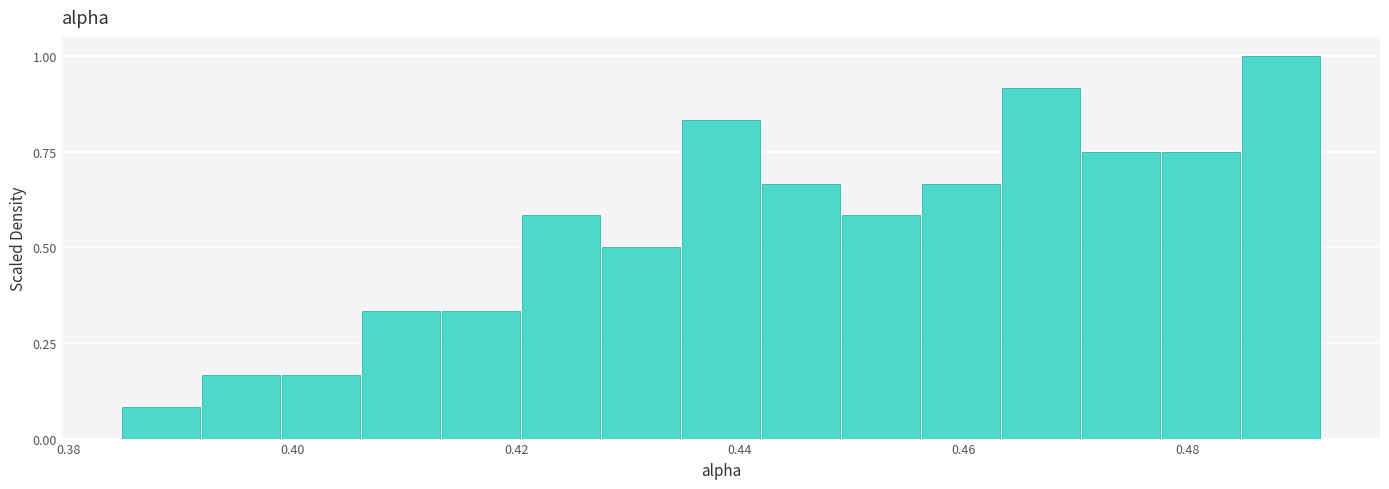

Around what value on the x-axis is the tallest bar? Give the approximate position of its centre, as read against the axis.

0.488